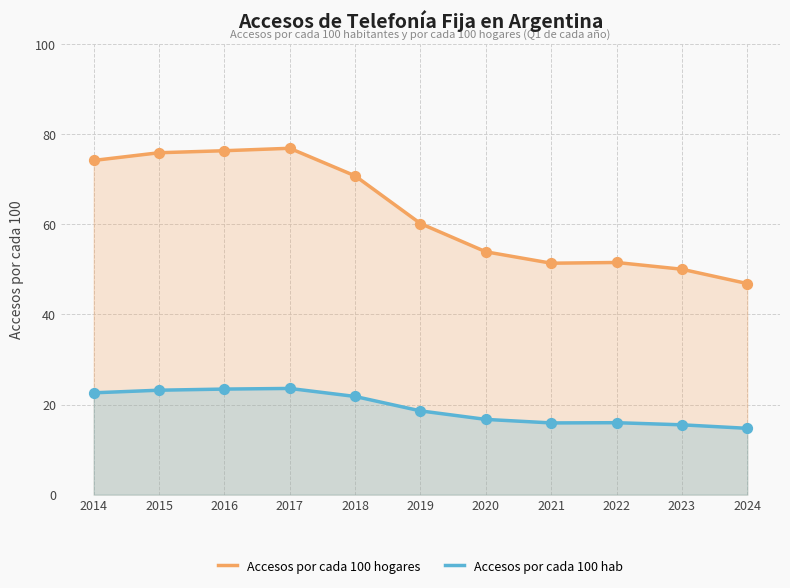

At how many categories does at least one series exceed 18?

11